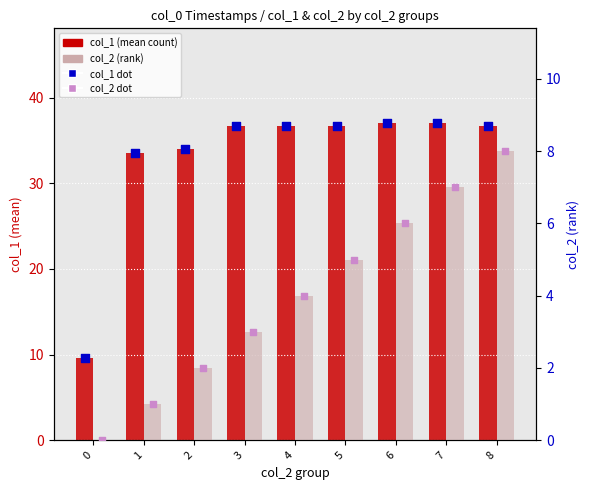

Which series contains the lowest Y value?

col_2 (rank)